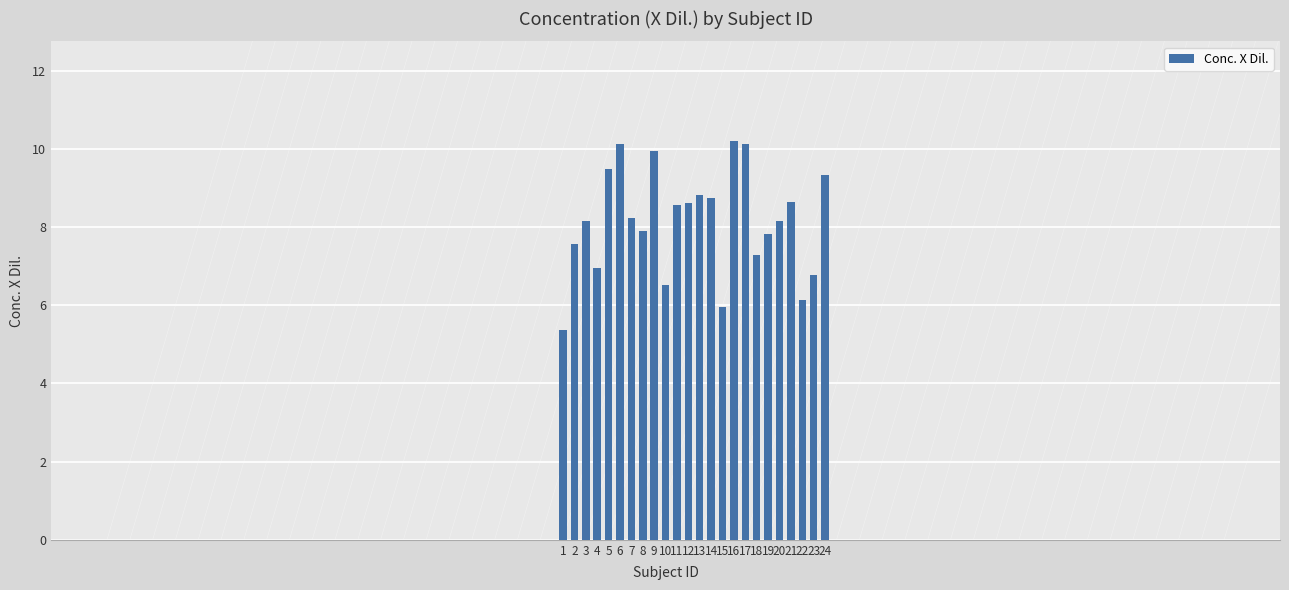

What is the value of the 18th bar from the left?

7.3